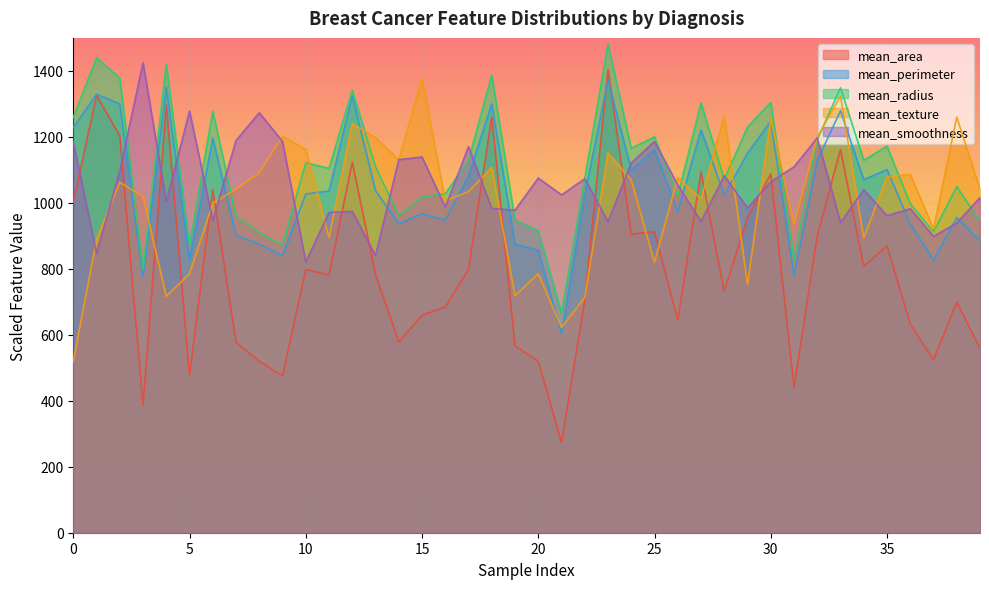

Reading left to right, list all the values displayed in this chart.

mean_area: 1001.0	1326.0	1203.0	386.1	1297.0	477.1	1040.0	577.9	519.8	475.9	797.8	781.0	1123.0	782.7	578.3	658.8	684.5	798.8	1260.0	566.3	520.0	273.9	704.4	1404.0	904.6	912.7	644.8	1094.0	732.4	955.1	1088.0	440.6	899.3	1162.0	807.2	869.5	633.0	523.8	698.8	559.2
mean_perimeter: 1228.0	1329.0	1300.0	775.8	1351.0	825.7	1196.0	902.0	875.0	839.7	1027.0	1036.0	1324.0	1037.0	936.0	967.3	947.4	1081.0	1300.0	874.6	856.3	603.4	1025.0	1372.0	1100.0	1160.0	974.1	1221.0	1024.0	1150.0	1248.0	779.3	1128.0	1279.0	1070.0	1101.0	936.3	826.1	955.4	884.0
mean_radius: 1259.3	1439.9	1378.3	799.4	1420.3	871.5	1277.5	959.7	910.0	872.2	1121.4	1104.6	1341.9	1109.5	961.1	1017.8	1027.6	1129.1	1386.7	947.8	915.6	665.3	1073.8	1481.2	1165.5	1199.8	1020.6	1302.7	1071.0	1229.9	1304.1	828.8	1191.4	1348.9	1129.1	1171.8	997.5	912.1	1049.3	943.6
mean_texture: 519.0	888.5	1062.5	1019.0	717.0	785.0	999.0	1041.5	1091.0	1202.0	1162.0	894.5	1240.0	1197.5	1130.5	1377.0	1006.5	1034.0	1107.5	718.0	785.5	622.0	713.0	1152.0	1069.0	820.0	1076.5	1012.5	1263.5	752.5	1255.5	935.0	1199.0	1323.5	894.0	1079.5	1086.0	921.0	1260.0	1041.0
mean_smoothness: 1184.0	847.4	1096.0	1425.0	1003.0	1278.0	946.3	1189.0	1273.0	1186.0	820.6	971.0	974.0	840.1	1131.0	1139.0	986.7	1170.0	983.1	977.9	1075.0	1024.0	1073.0	942.8	1121.0	1186.0	1054.0	944.0	1082.0	984.7	1064.0	1109.0	1197.0	940.1	1040.0	961.0	982.3	898.3	938.7	1016.0